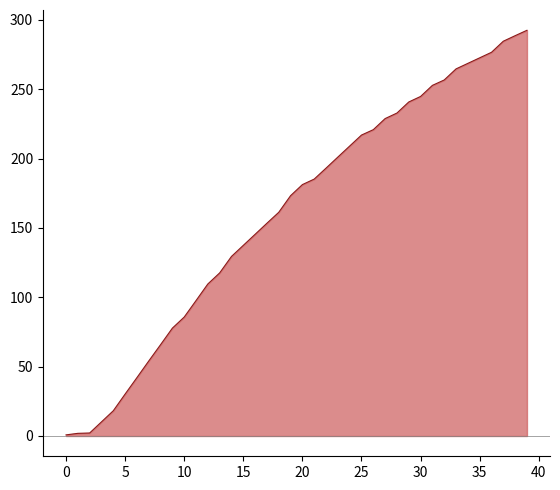

Between 24 and 10, which is larger?

24